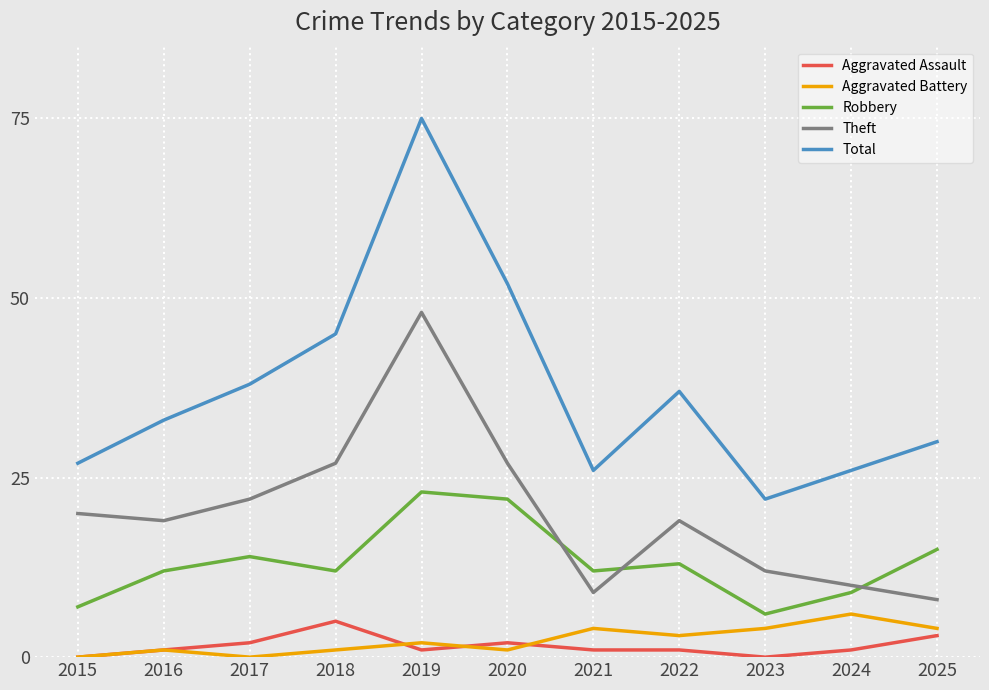

Is it true that Theft equals 47 at 2018?

False